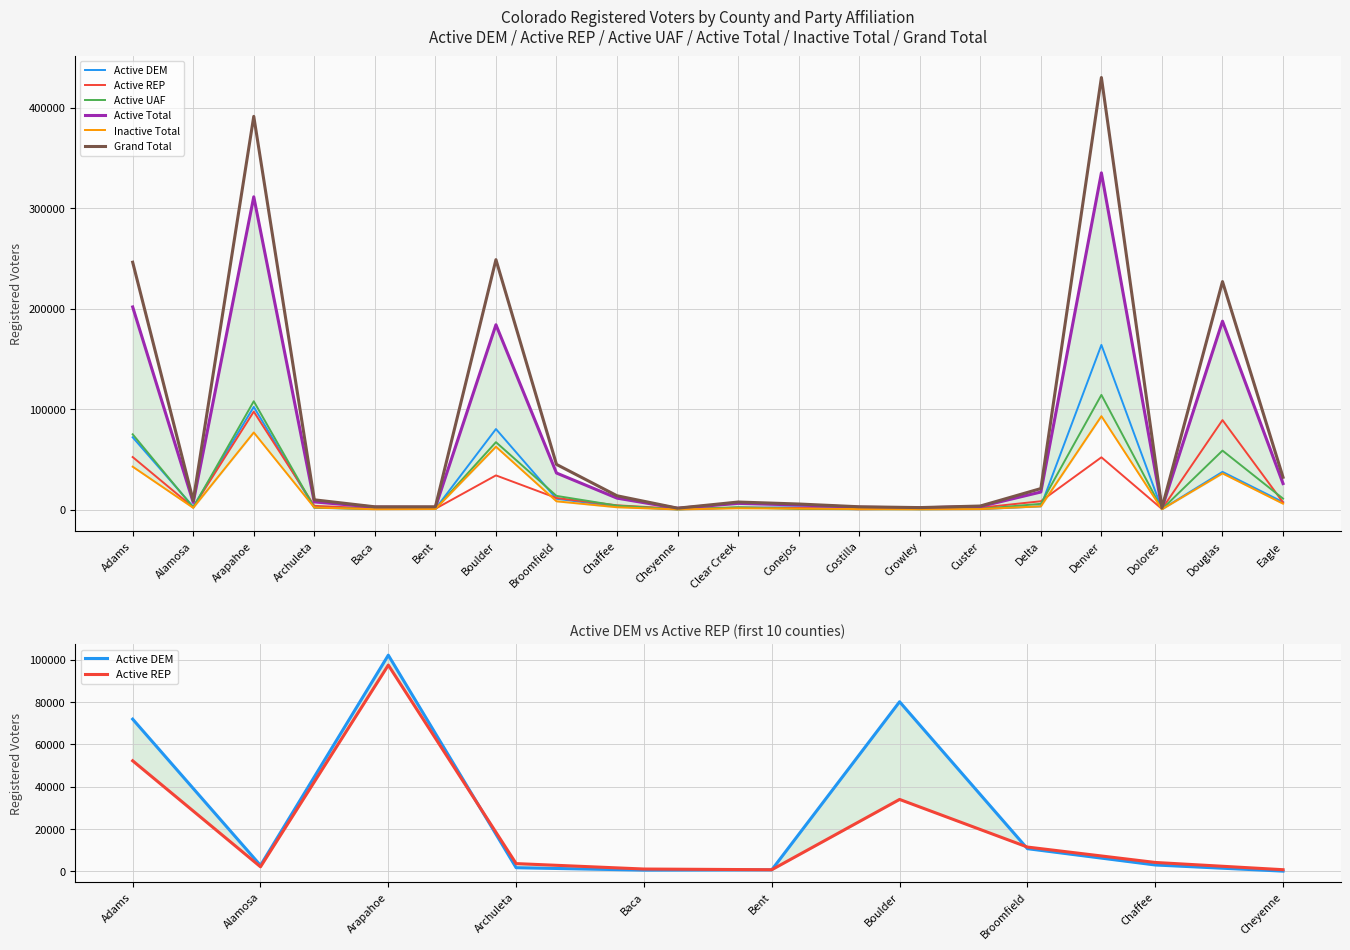

True or false: Grand Total and Active Total cross at least once.

False